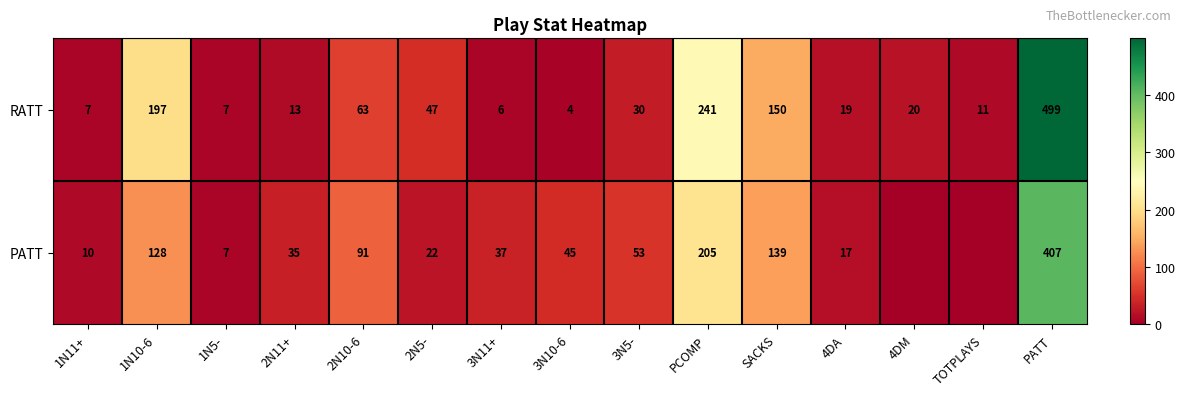

What is the total value across all series at 1N11+?

17